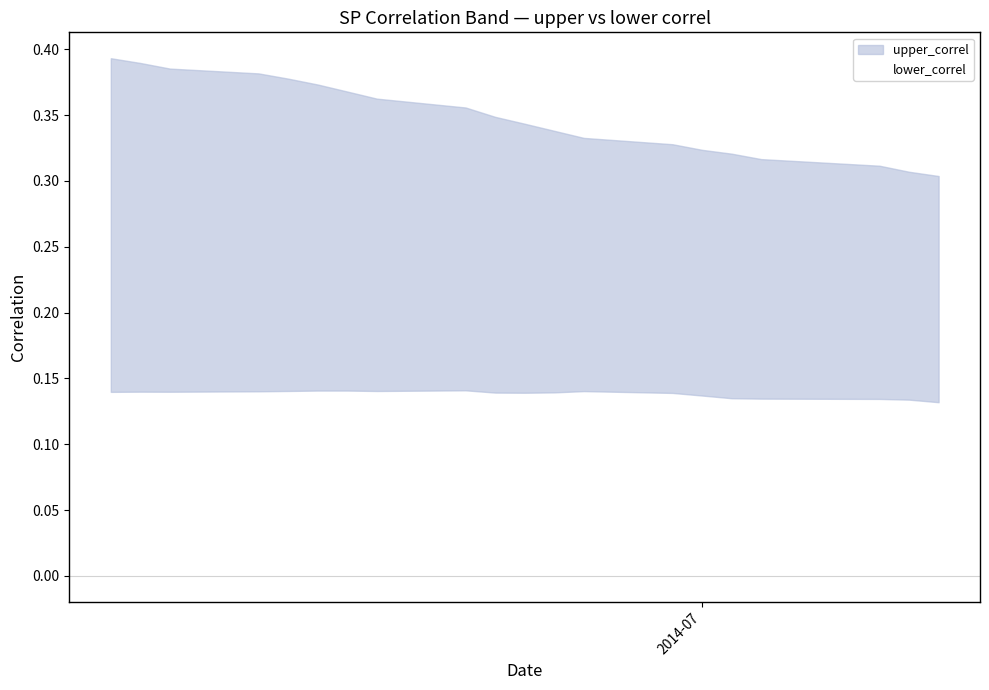

What is the highest value of the upper_correl series?

0.4